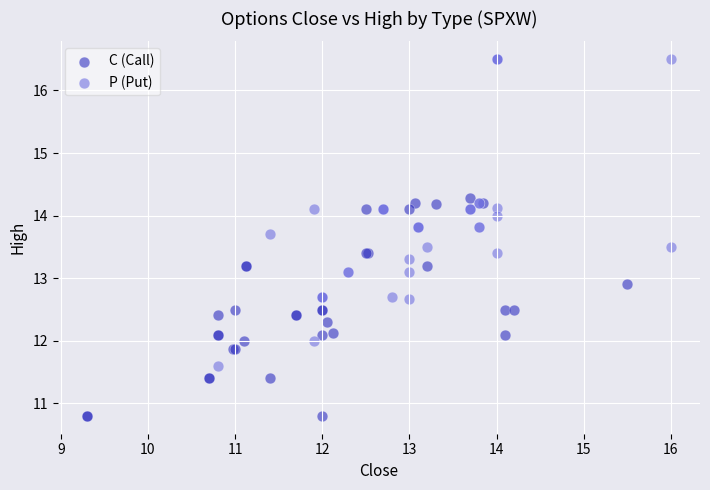

Which series contains the highest Y value?

P (Put)